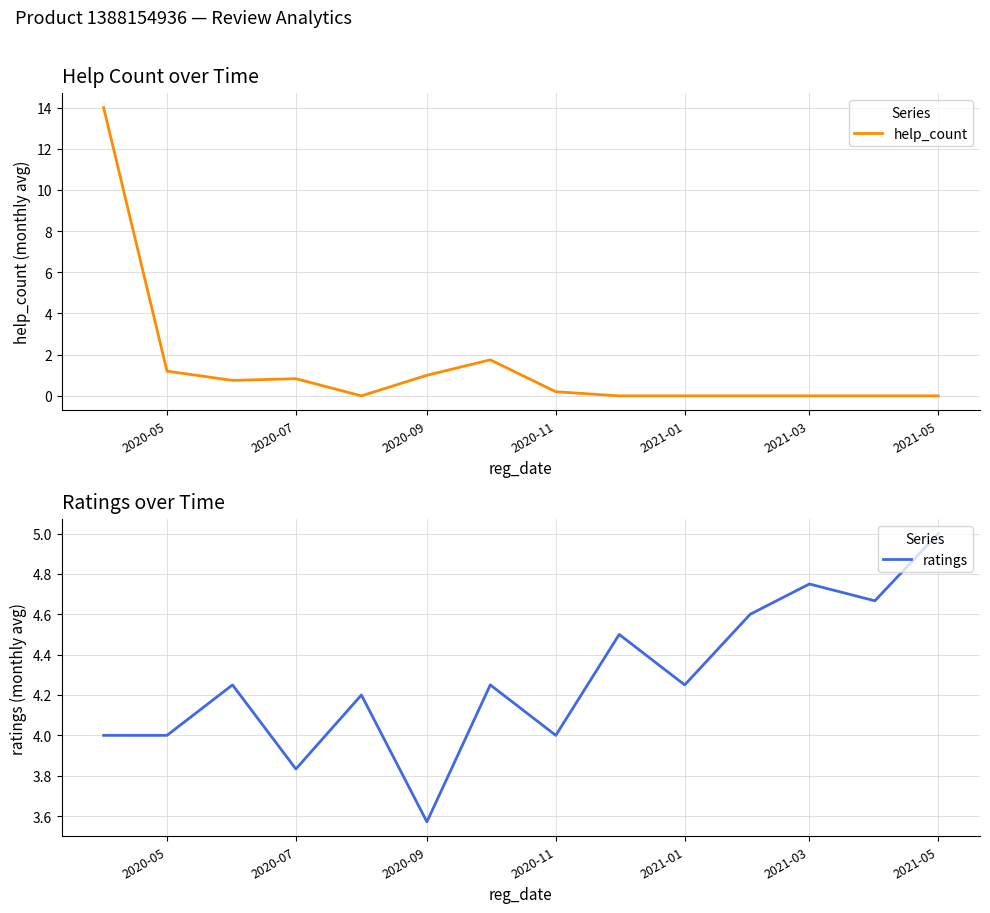

At which label does ratings reach its peak?

2021-05